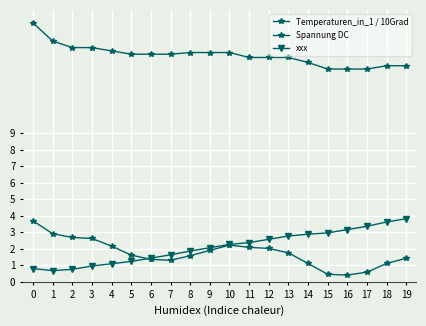

How many categories are shown in the chart?

20